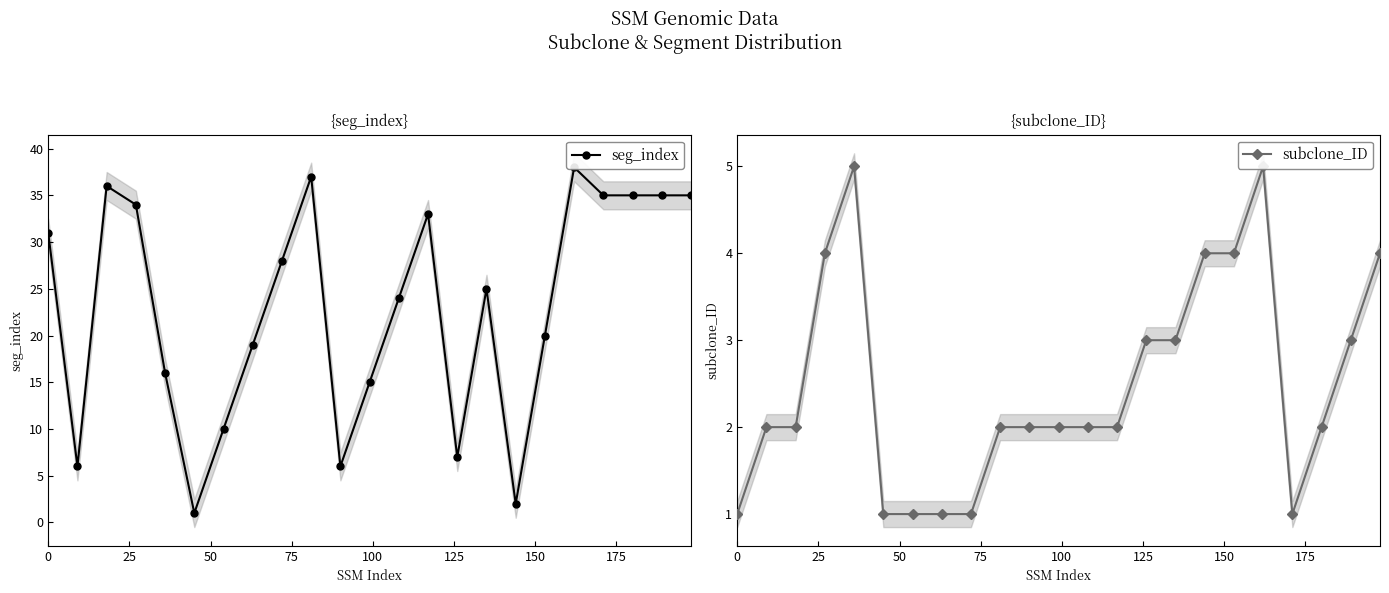

True or false: subclone_ID has a value of 2 at 14.

False